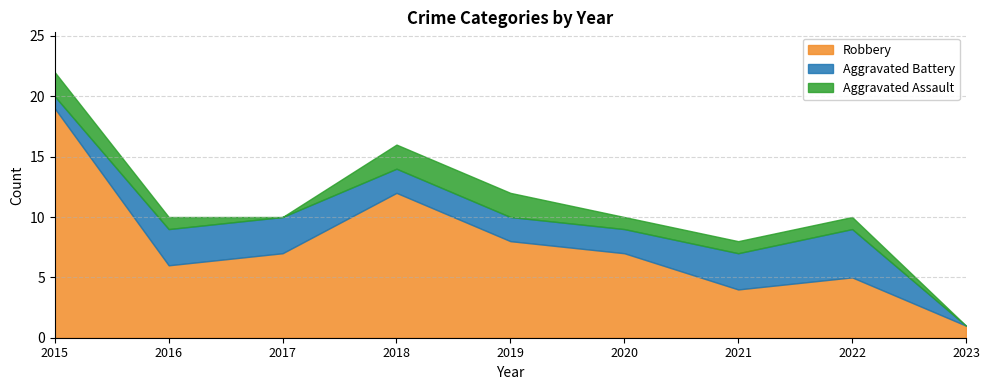

Does the chart display data point markers on the line(s)?

No